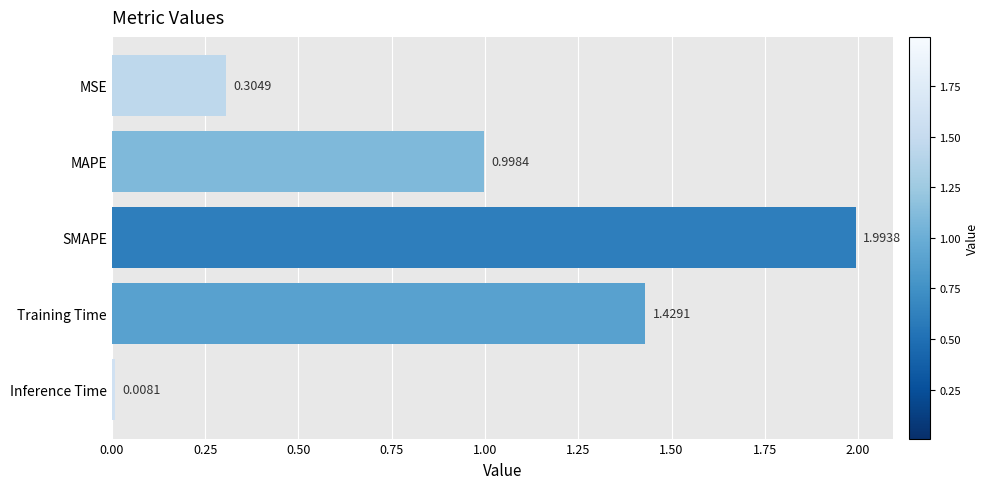

How many data points does each series have?

5